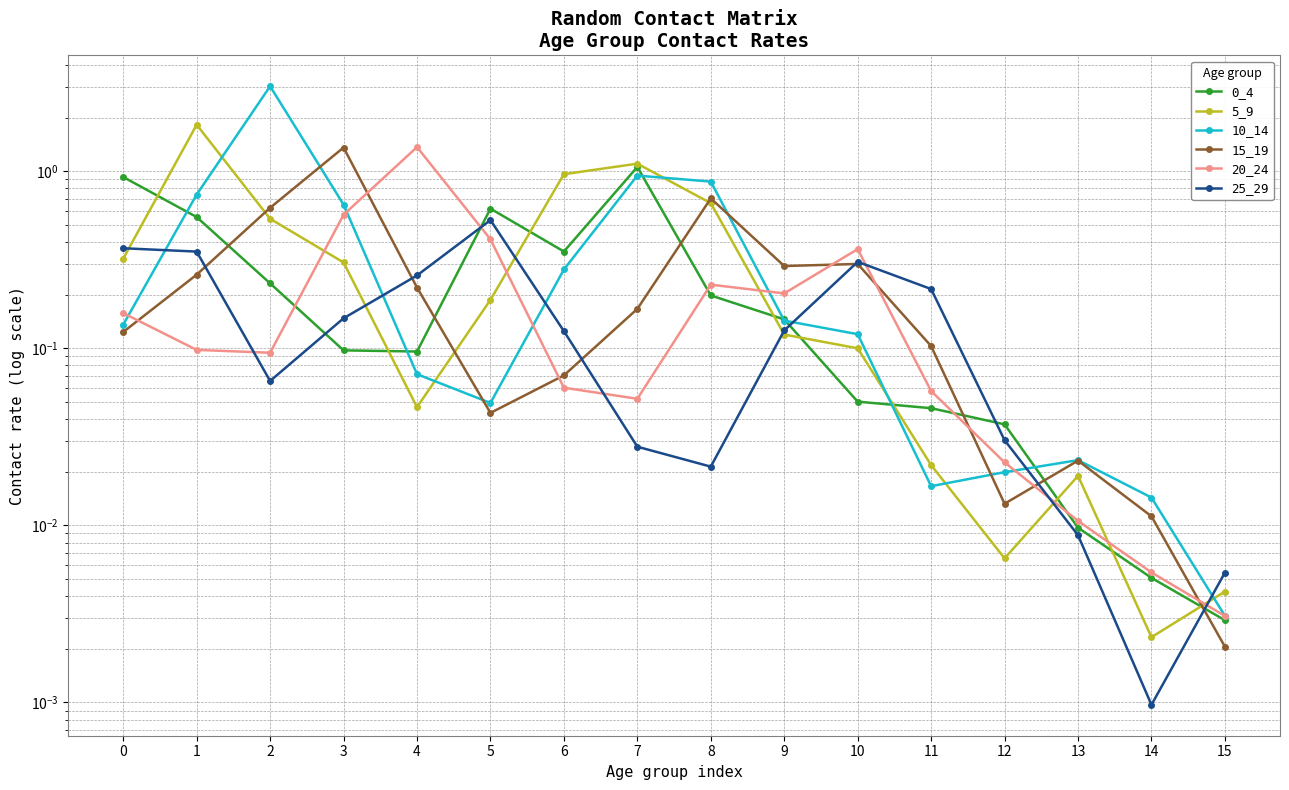

What is the difference between the maximum and second lowest values in the 10_14 series?

3.0